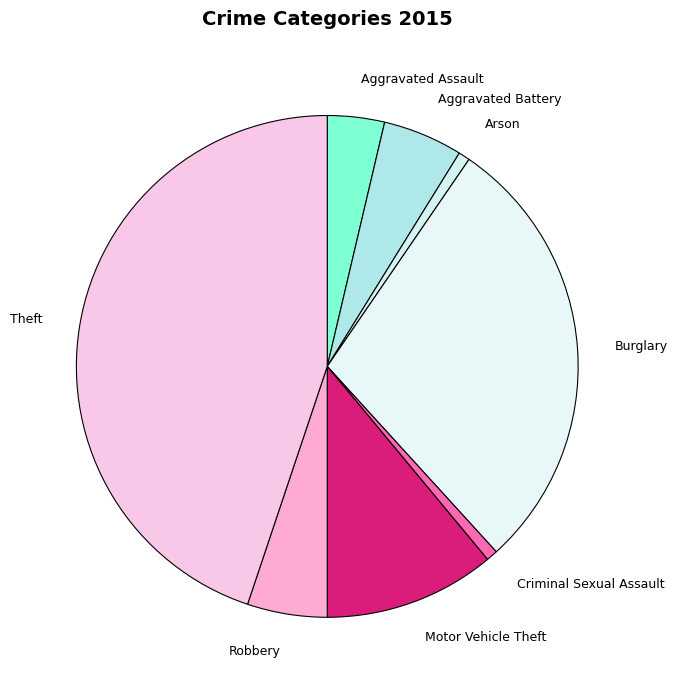

Is Criminal Sexual Assault the majority of the pie?

No